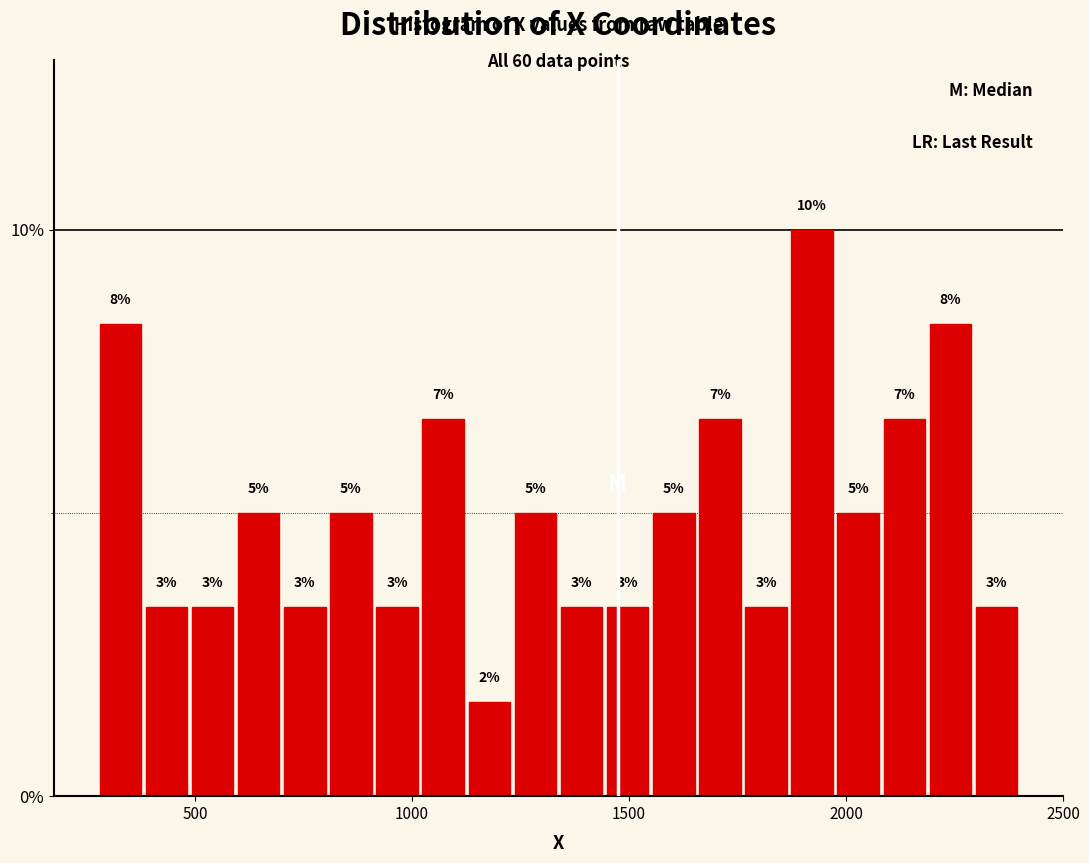

Around what value on the x-axis is the tallest bar? Give the approximate position of its centre, as read against the axis.

1900